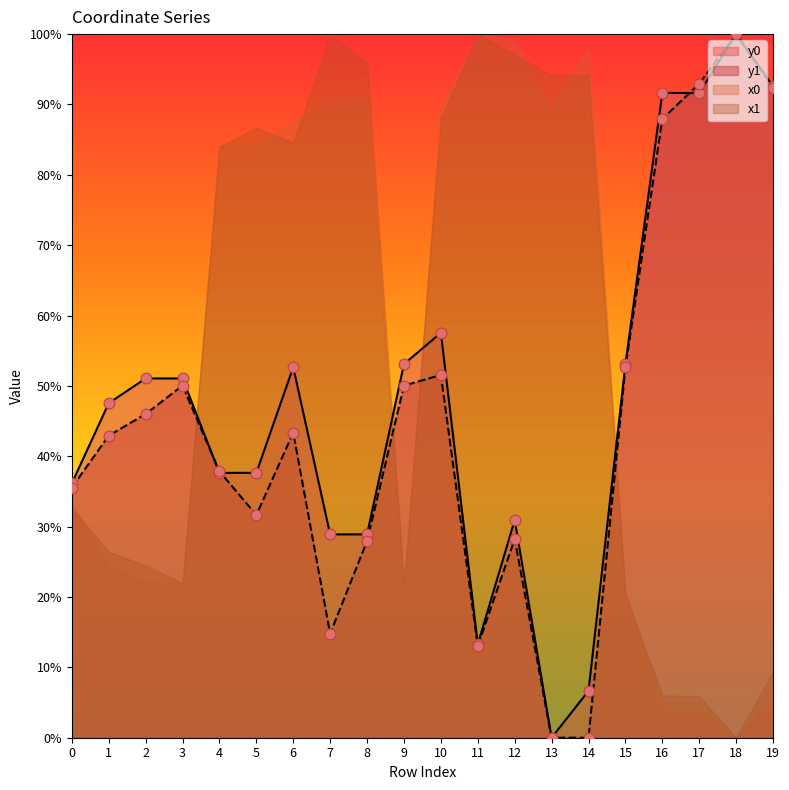

Is the value of y1 at 13 greater than the value of y0 at 14?

No